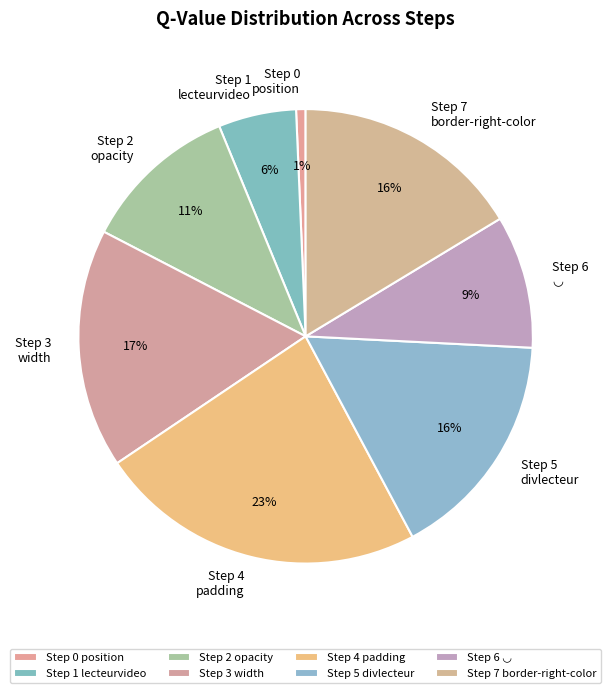

What is the smallest slice in the pie chart?

Step 0 position